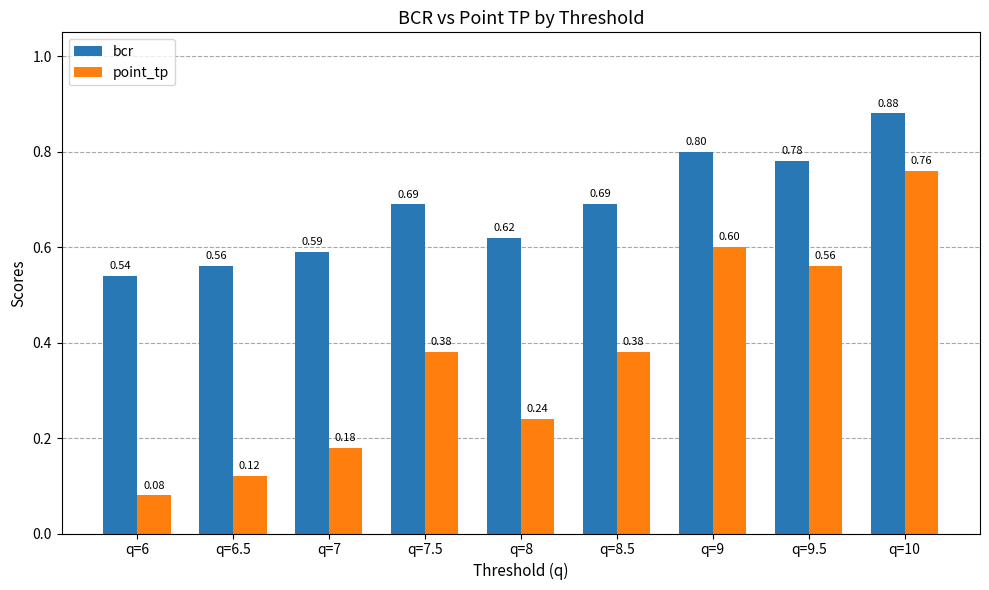

How many bars are there in total?

18